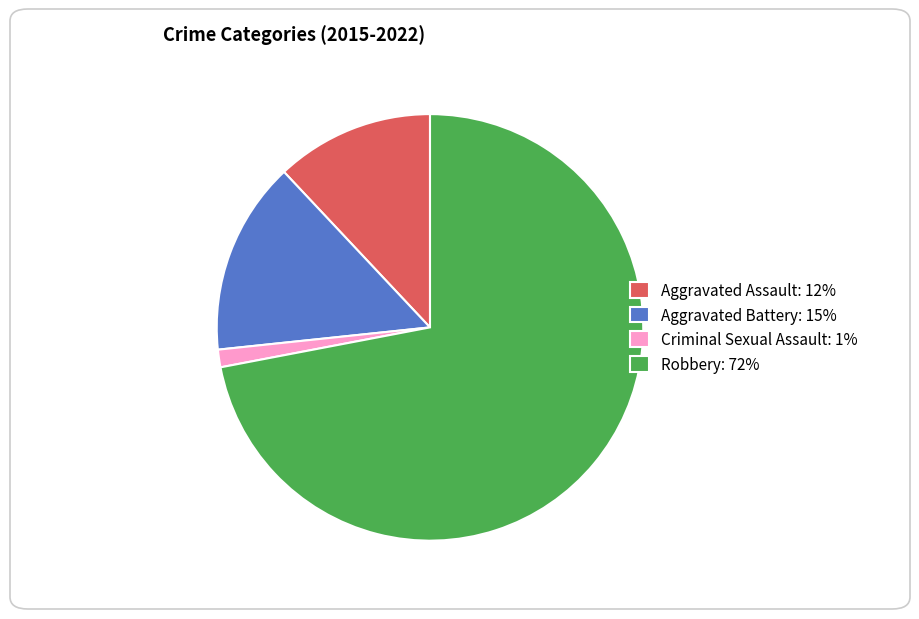

Which has a higher value, Aggravated Battery: 15% or Aggravated Assault: 12%?

Aggravated Battery: 15%